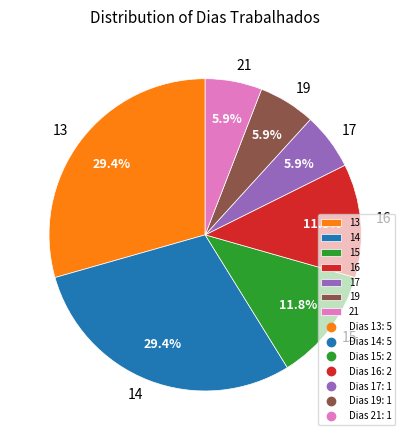

To the nearest percent, what is the combined percentage of 21 and 16?

18%